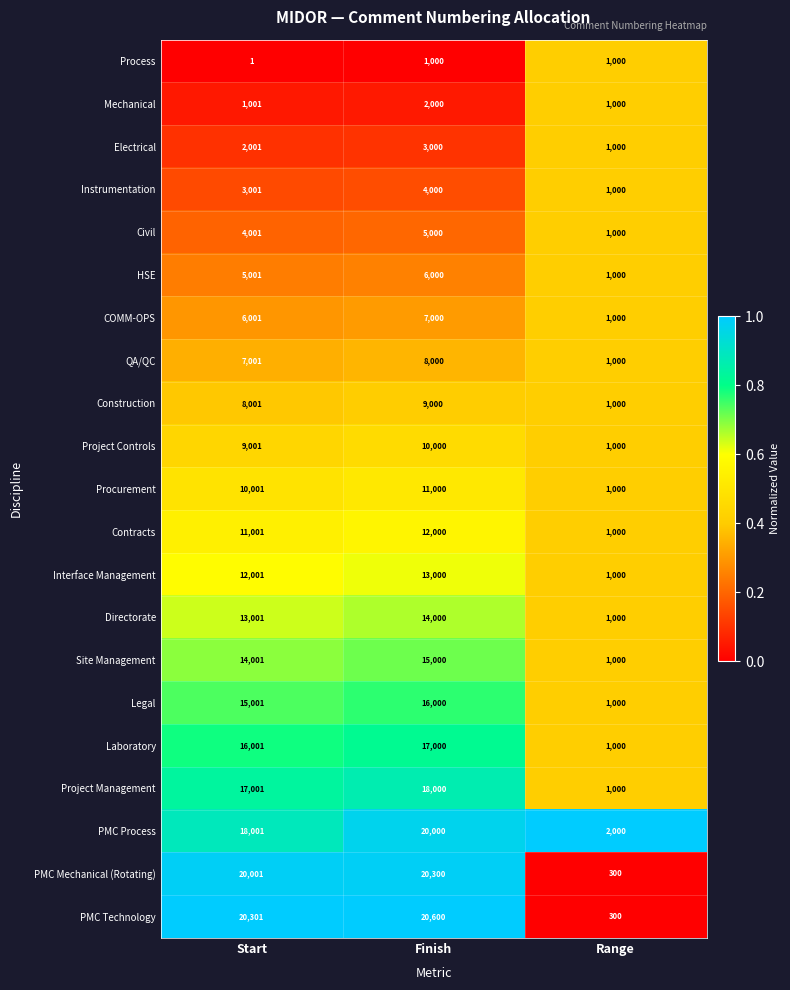

List the labels in order of Construction value, largest first.

Finish, Start, Range